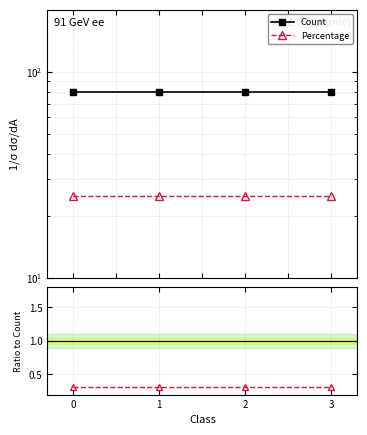

What is the total value across all series at 0?

105.3